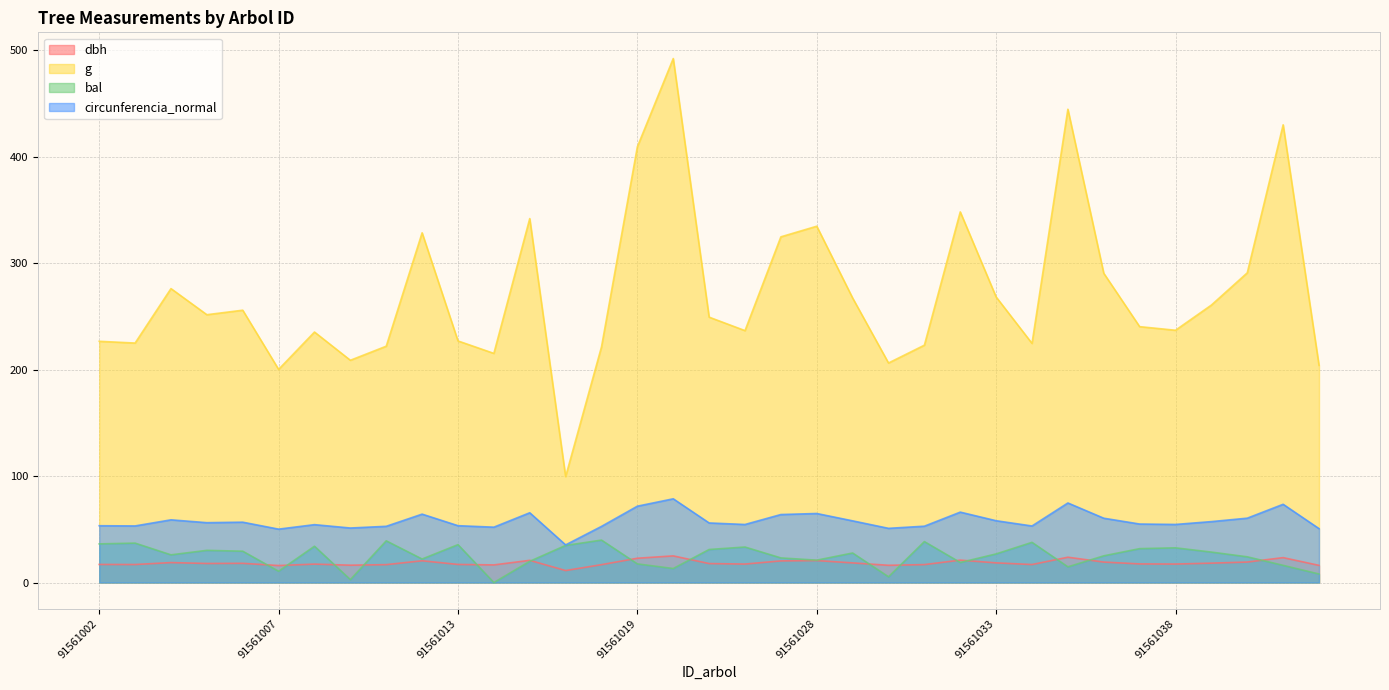

At how many categories does at least one series exceed 413?

3